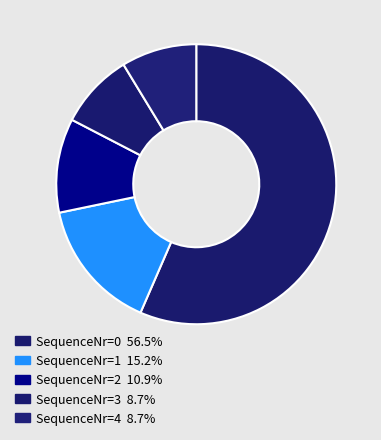

How many segments does this pie chart have?

5